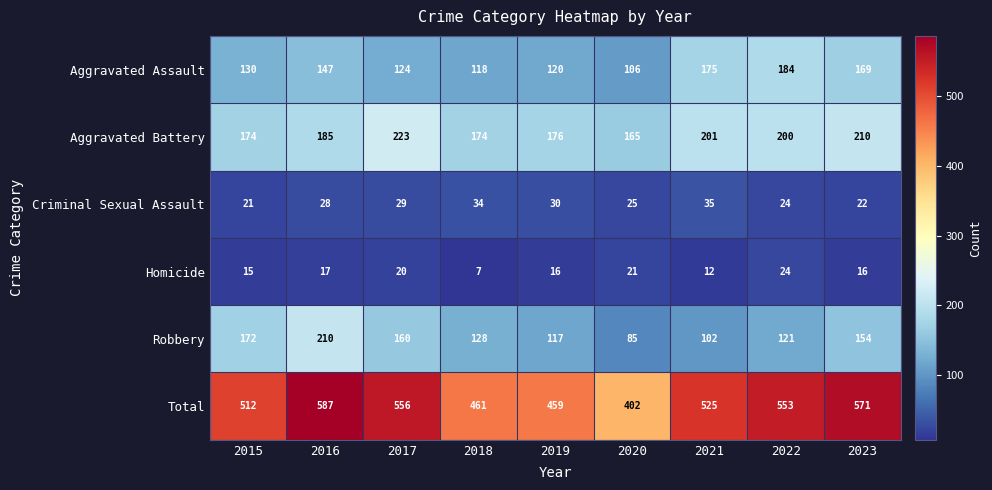

The Total series shows 887 at 2016. True or false?

False